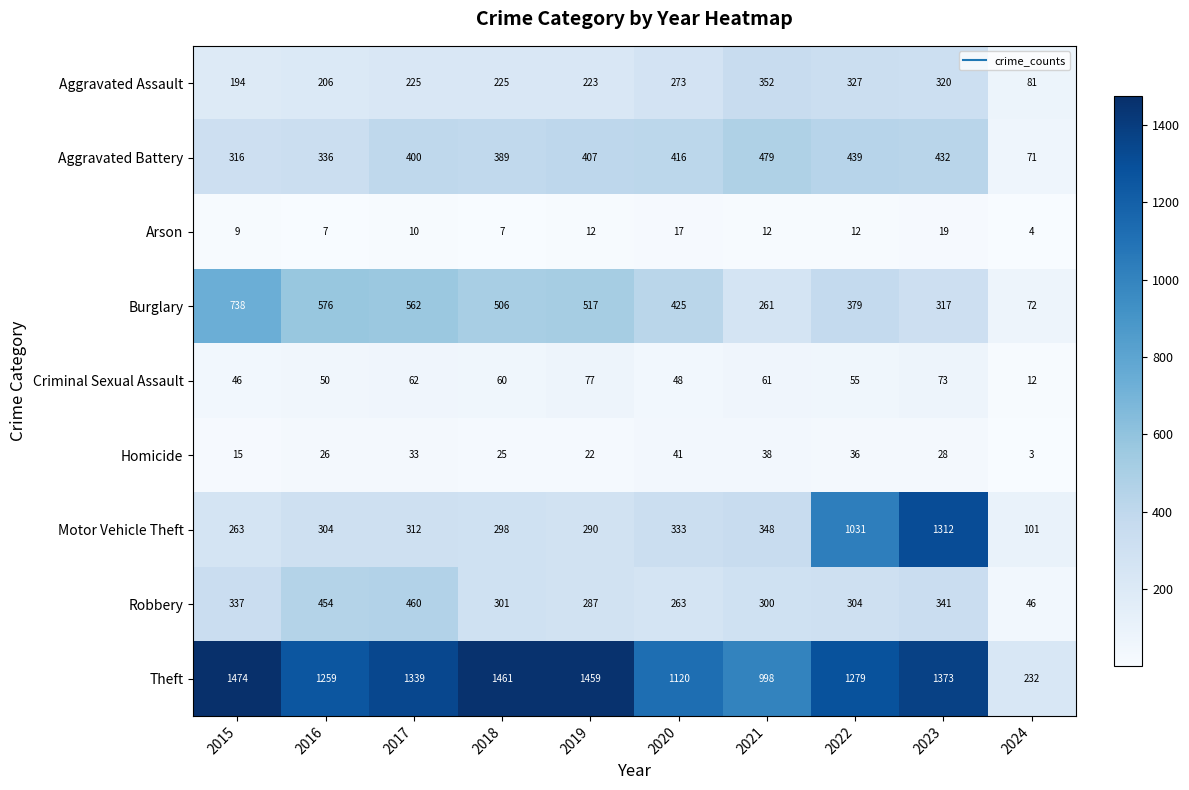

Which category has the lowest value across all series?

2024